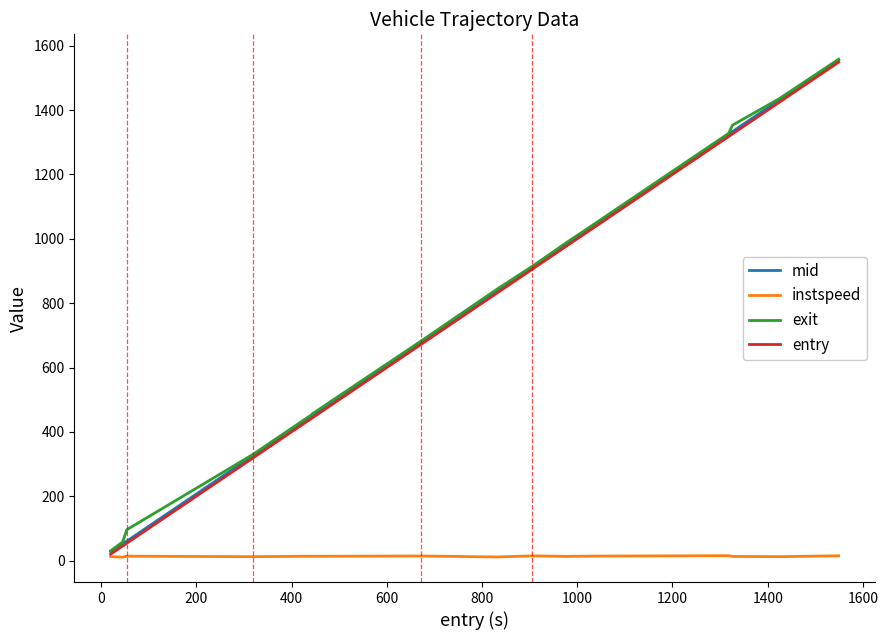

What is the maximum value for entry?

1549.0